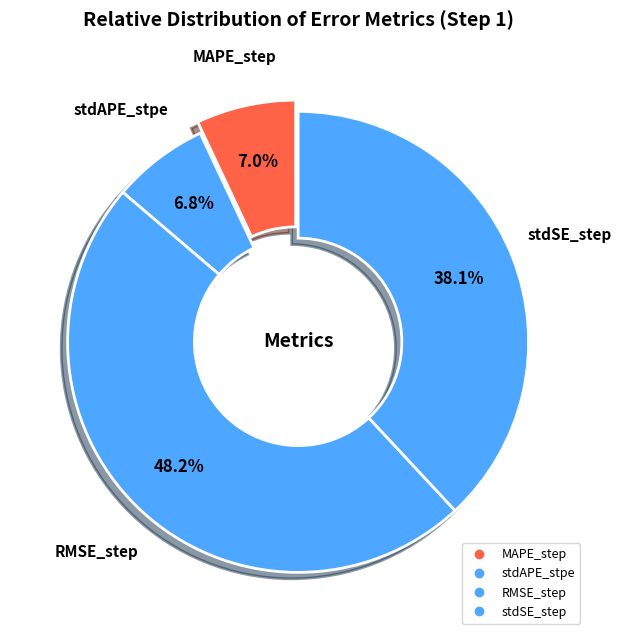

True or false: stdSE_step accounts for 38% of the total.

True